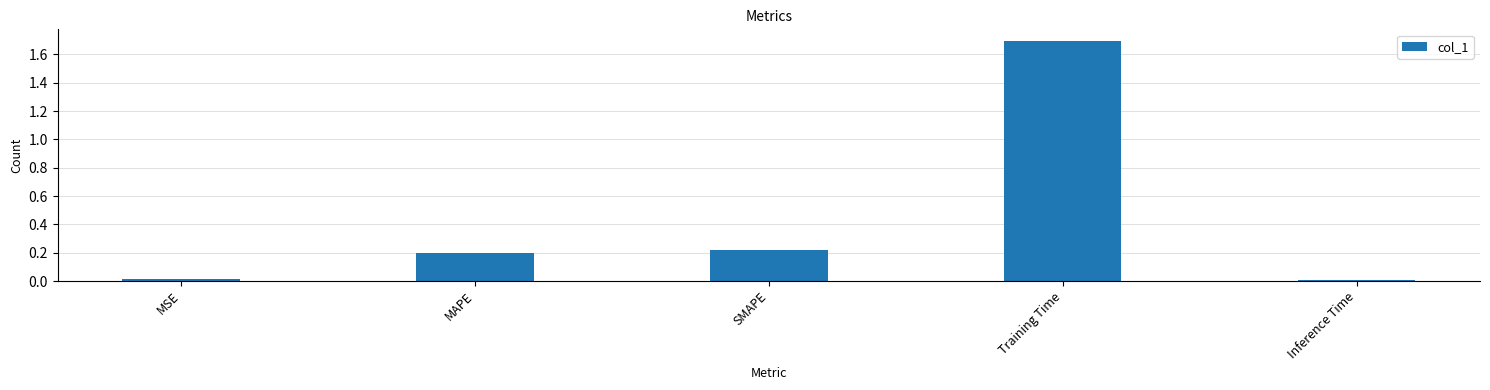

What is the label of the 5th bar from the right?

MSE